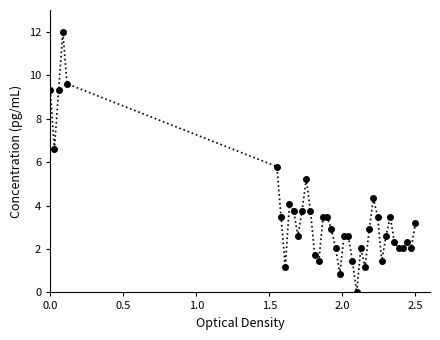

What is the value of the 38th point from the left?

2.0